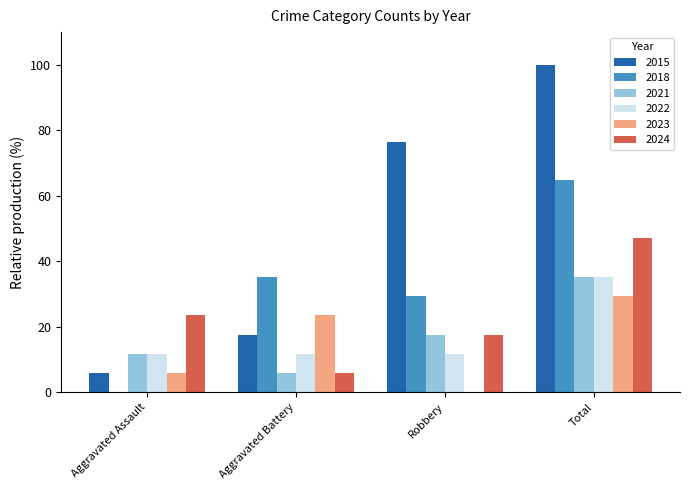

How many categories are shown in the chart?

4